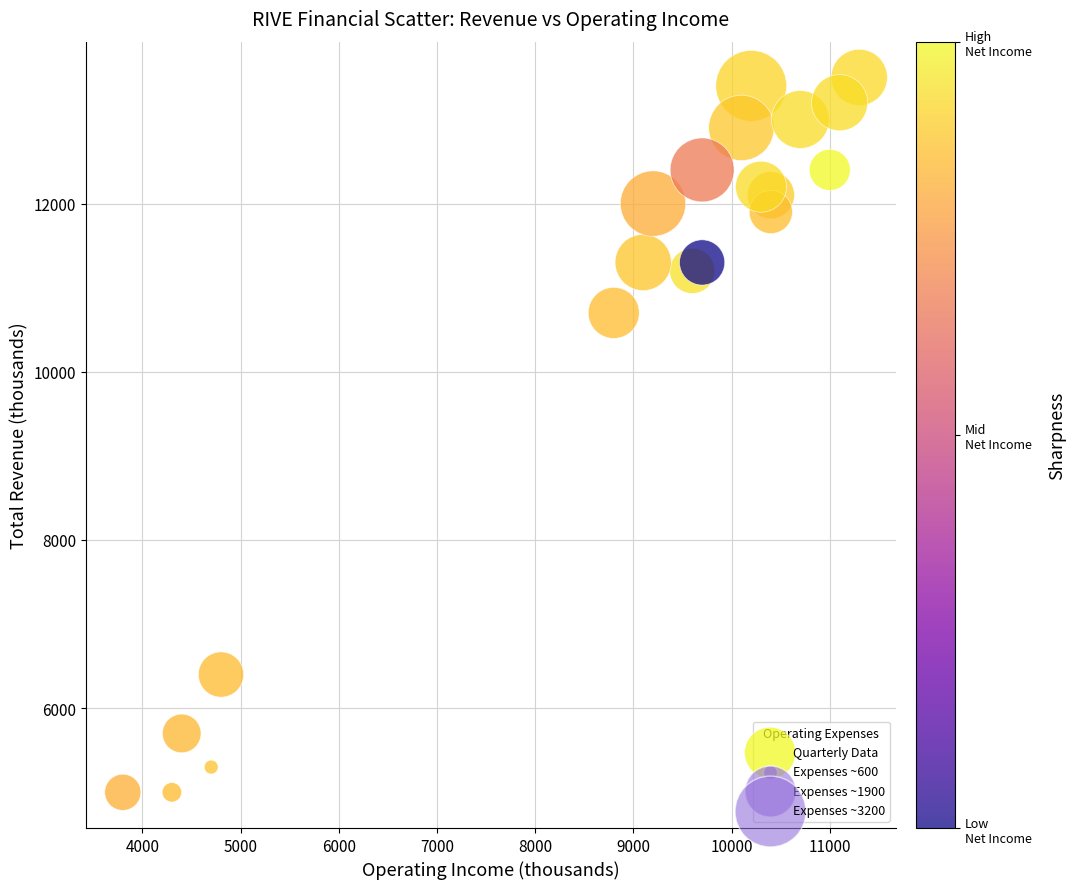

What is the range of X values (max minus min)?

7500